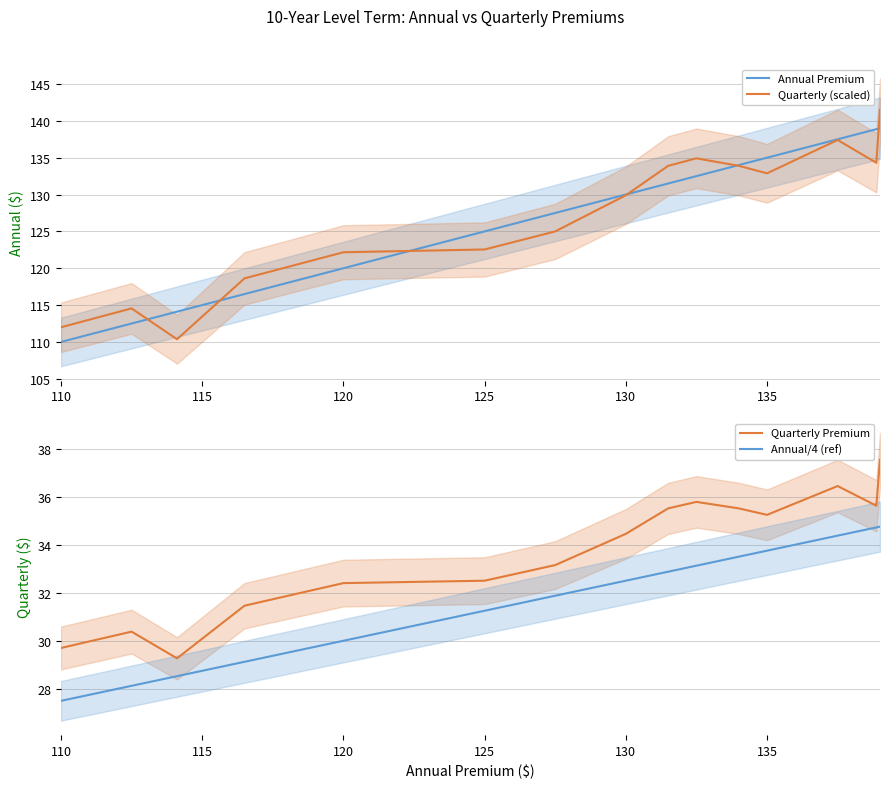

How many lines are shown in the chart?

4